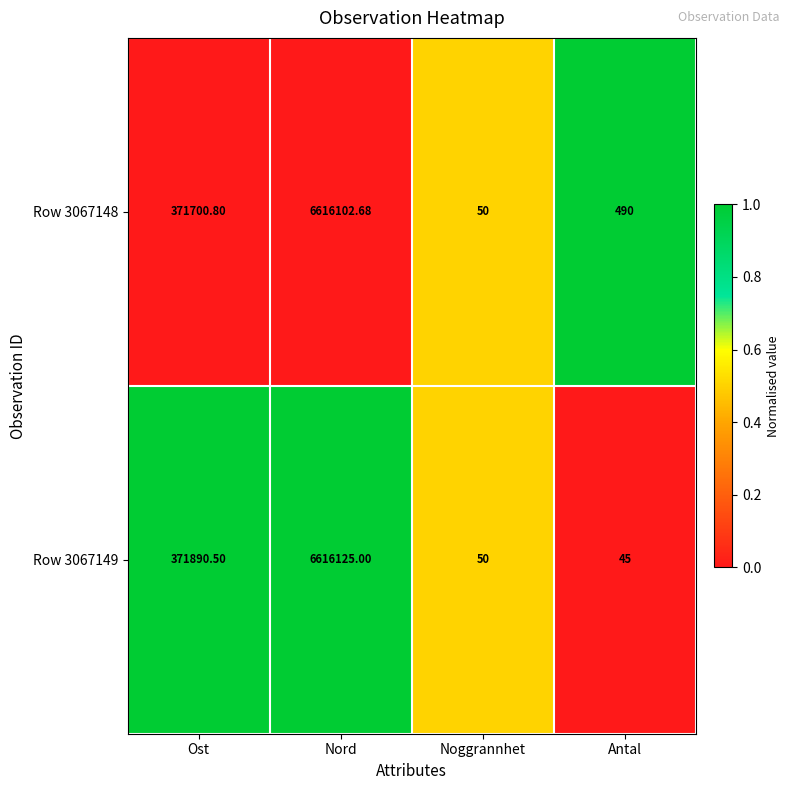

Which series changed the most between Nord and Antal?

Row 3067149